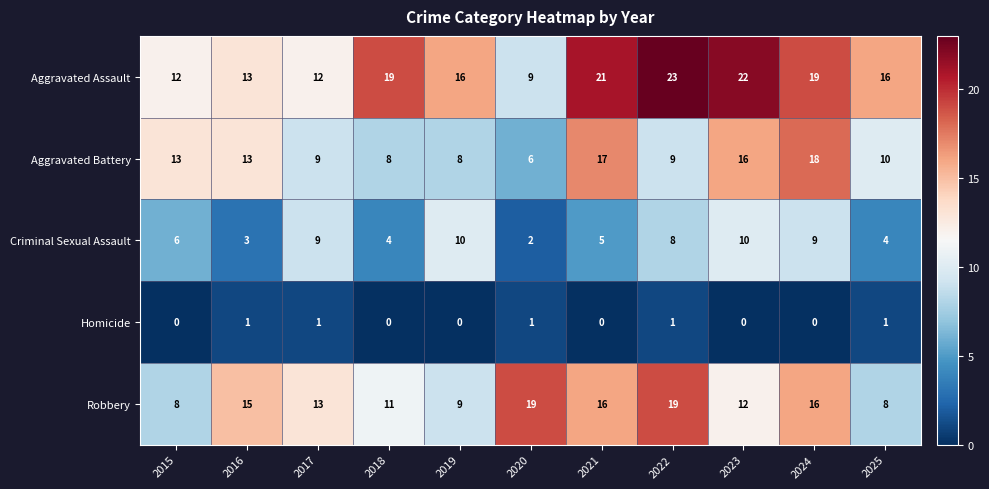

What is the difference between the maximum and minimum values in the Aggravated Assault series?

14